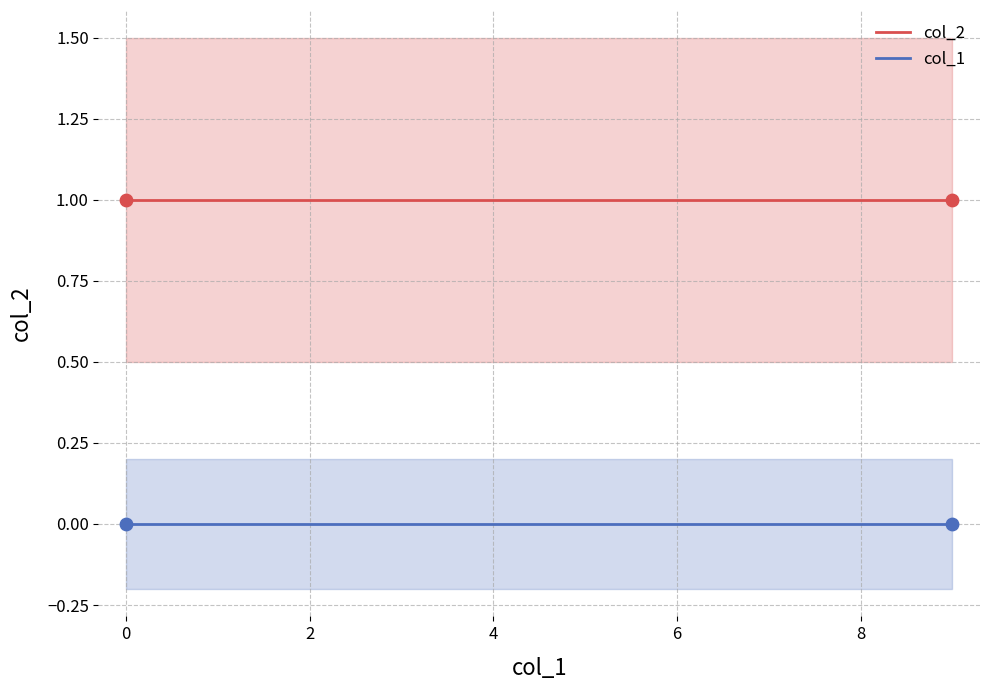

Which series contains the lowest Y value?

col_1